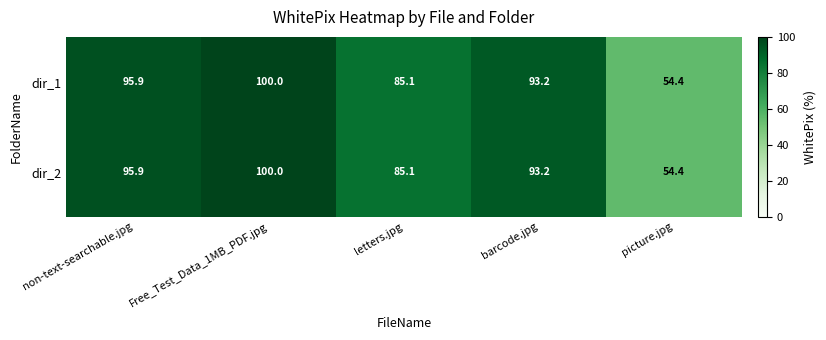

Is it true that dir_1 equals 27.0 at letters.jpg?

False